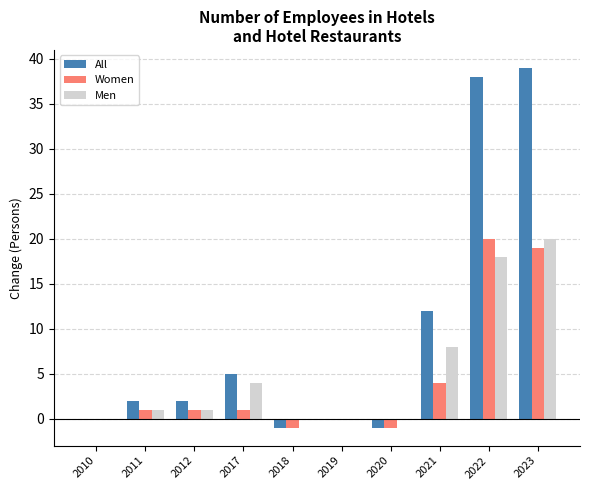

True or false: Men has a value of 0 at 2010.

True